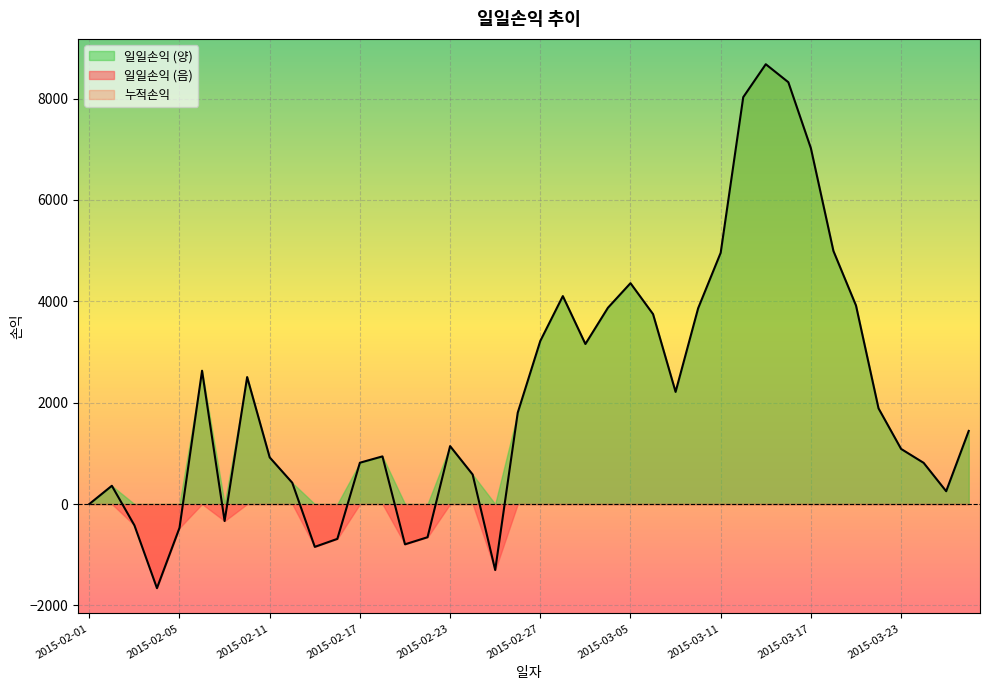

What is the minimum value shown in the chart?

-1660.0